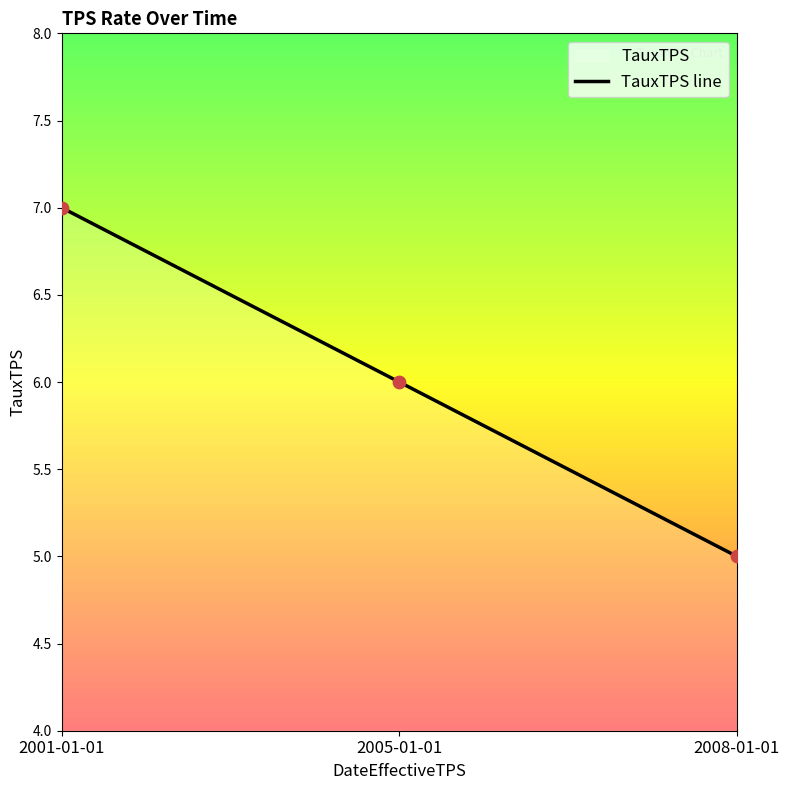

What is the change in value from 2005-01-01 to 2008-01-01?

-1